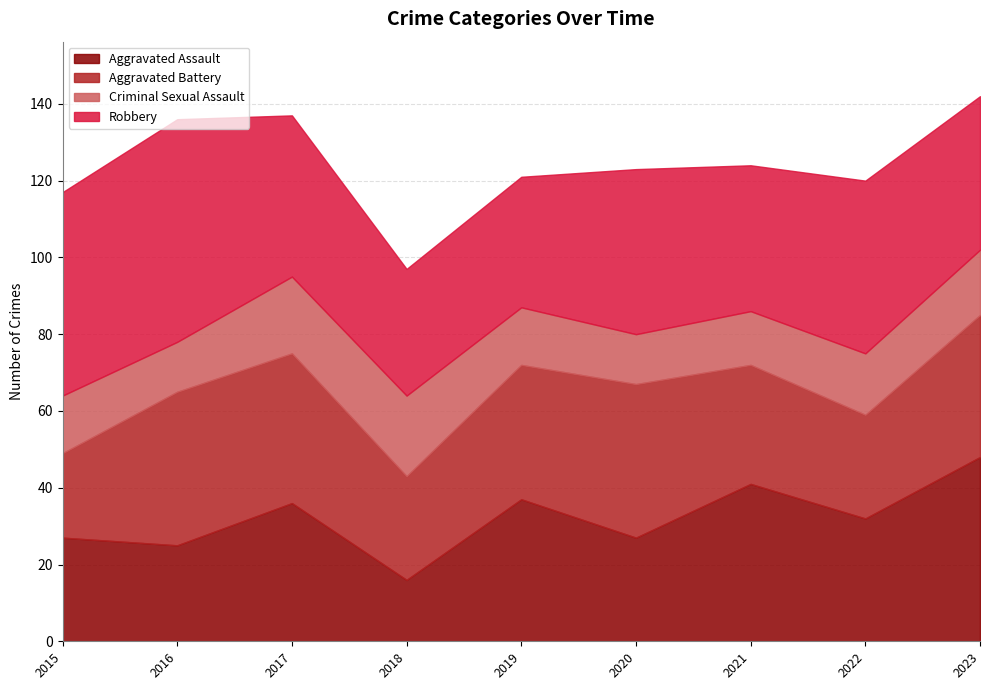

True or false: Robbery and Criminal Sexual Assault cross at least once.

False